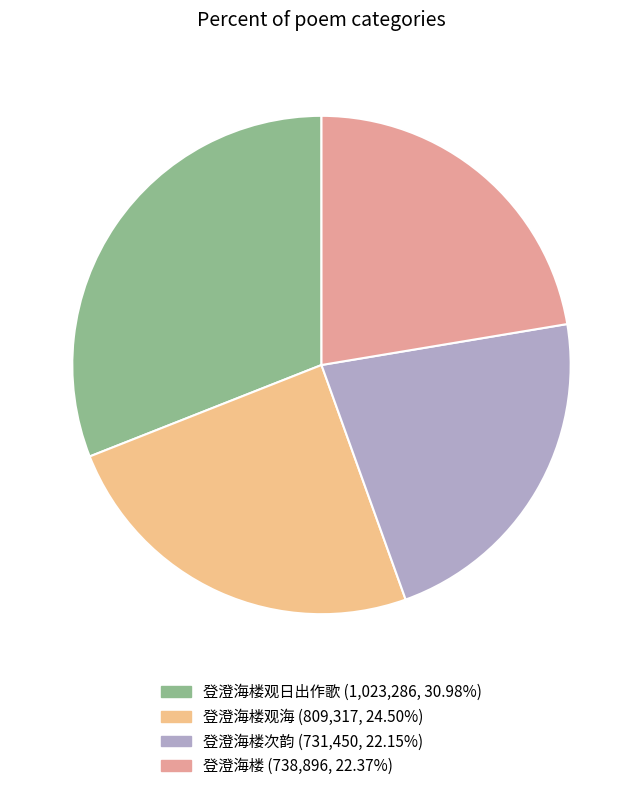

How many slices are in this pie chart?

4